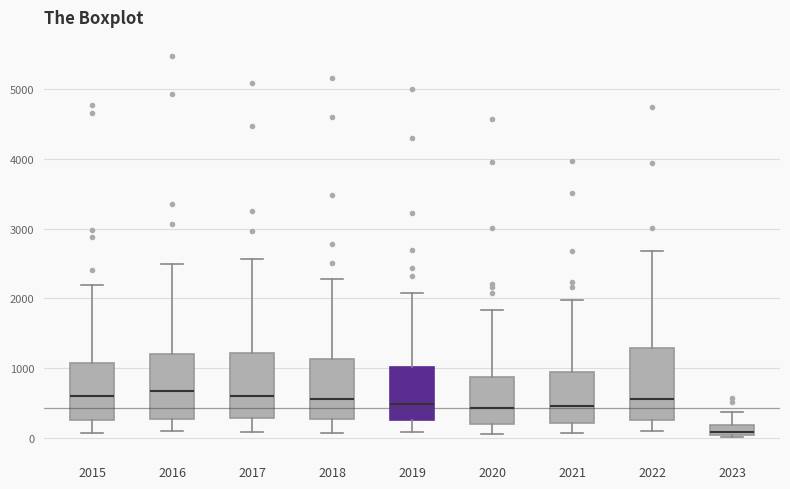

Where does the median line of the box at x = 2022 sit on the y-axis? The values are not printed on the chart, so give them approximately, as read against the axis.

600